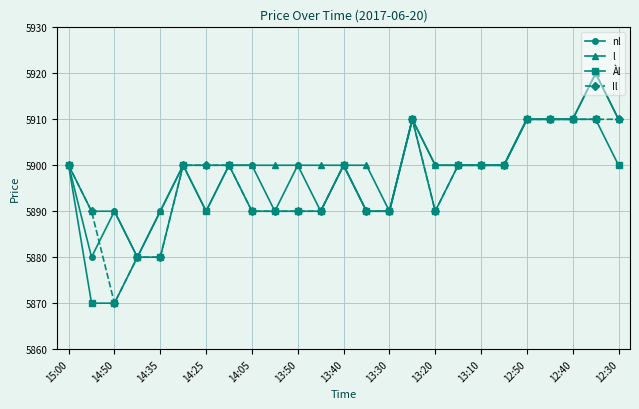

Count the Il values in the range 5890 to 5900.

16